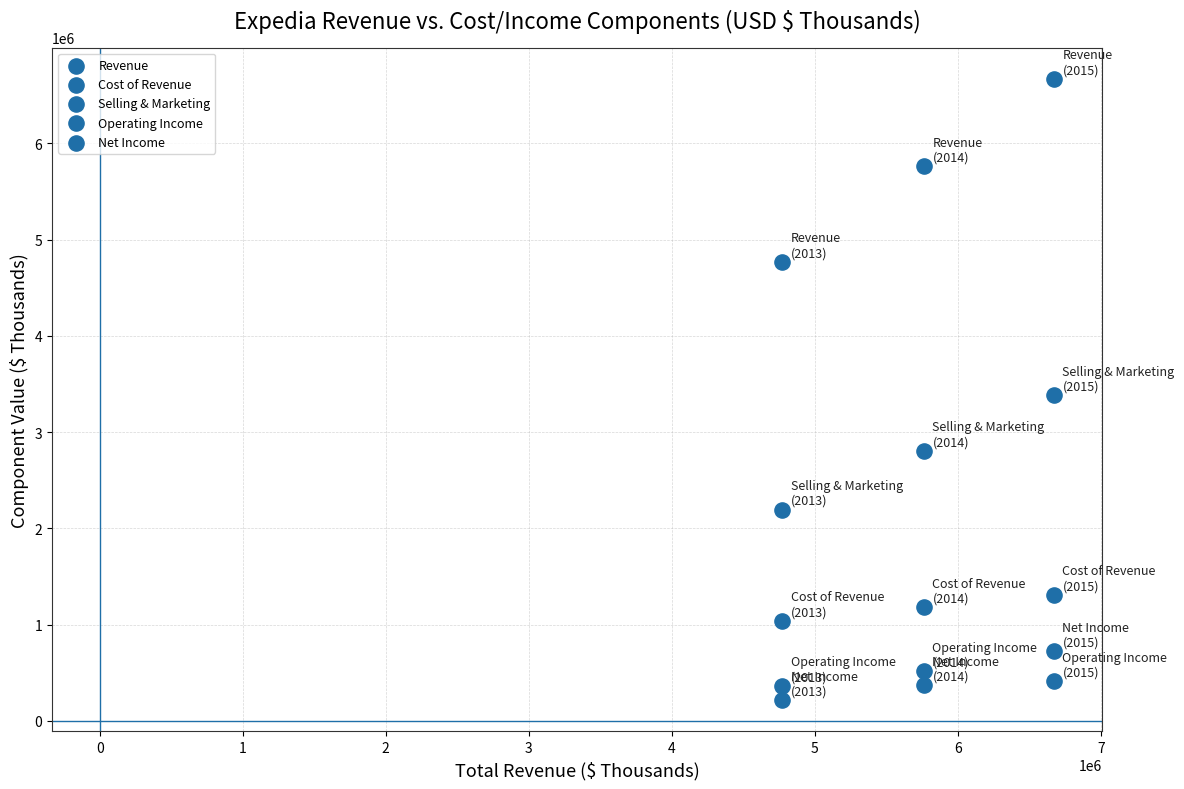

How many data points are displayed?

15